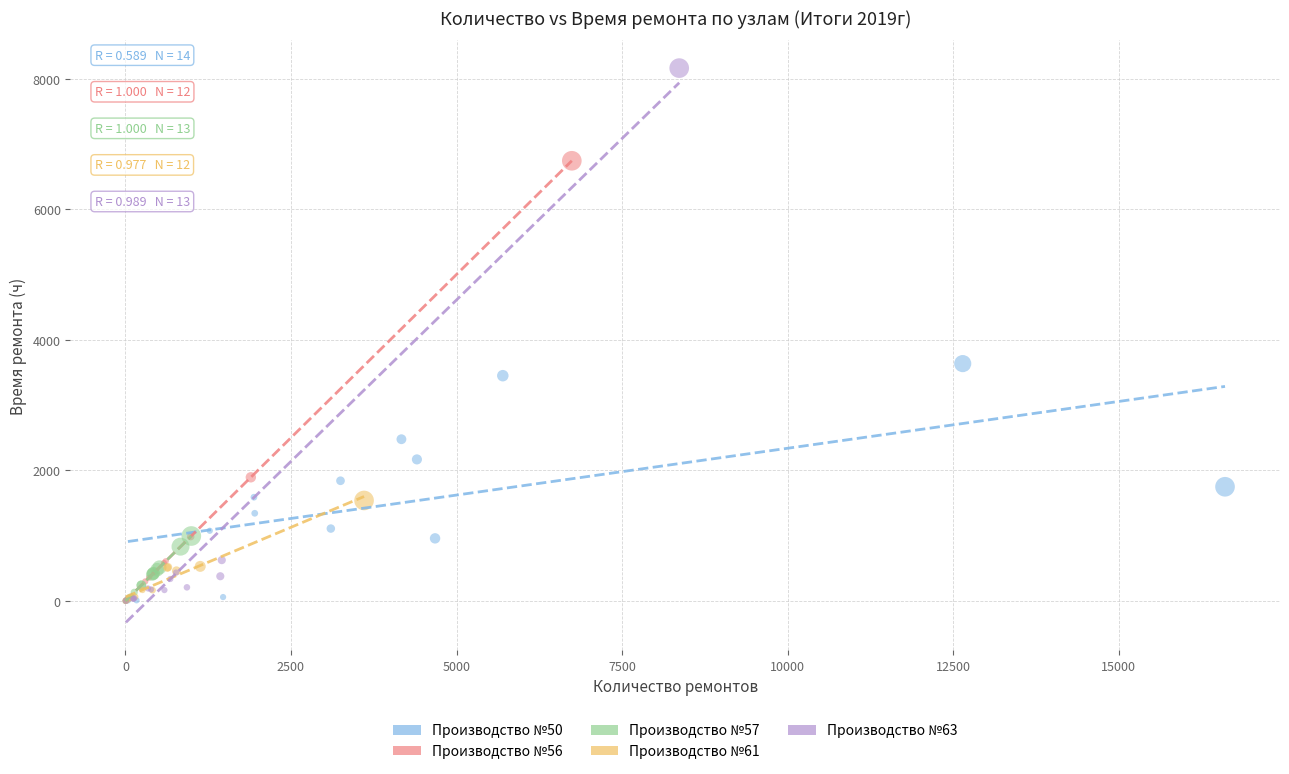

Which series has the largest Y range (max minus min)?

Производство №63